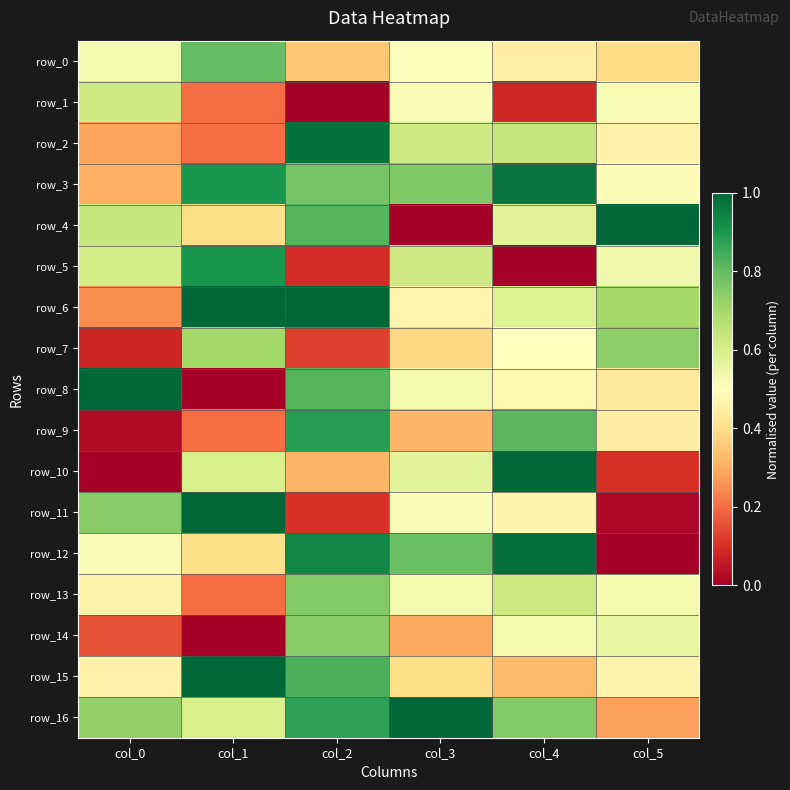

Reading right to left, extract all data points from this chart.

row_0: col_5=0.4	col_4=0.4	col_3=0.5	col_2=0.3	col_1=0.8	col_0=0.5
row_1: col_5=0.5	col_4=0.1	col_3=0.5	col_2=0.0	col_1=0.2	col_0=0.6
row_2: col_5=0.5	col_4=0.6	col_3=0.6	col_2=1.0	col_1=0.2	col_0=0.3
row_3: col_5=0.5	col_4=1.0	col_3=0.8	col_2=0.8	col_1=0.9	col_0=0.3
row_4: col_5=1.0	col_4=0.6	col_3=0.0	col_2=0.8	col_1=0.4	col_0=0.6
row_5: col_5=0.5	col_4=0.0	col_3=0.6	col_2=0.1	col_1=0.9	col_0=0.6
row_6: col_5=0.7	col_4=0.6	col_3=0.5	col_2=1.0	col_1=1.0	col_0=0.3
row_7: col_5=0.7	col_4=0.5	col_3=0.4	col_2=0.1	col_1=0.7	col_0=0.1
row_8: col_5=0.4	col_4=0.5	col_3=0.5	col_2=0.8	col_1=0.0	col_0=1.0
row_9: col_5=0.4	col_4=0.8	col_3=0.3	col_2=0.9	col_1=0.2	col_0=0.0
row_10: col_5=0.1	col_4=1.0	col_3=0.6	col_2=0.3	col_1=0.6	col_0=0.0
row_11: col_5=0.0	col_4=0.5	col_3=0.5	col_2=0.1	col_1=1.0	col_0=0.7
row_12: col_5=0.0	col_4=1.0	col_3=0.8	col_2=0.9	col_1=0.4	col_0=0.5
row_13: col_5=0.5	col_4=0.6	col_3=0.5	col_2=0.8	col_1=0.2	col_0=0.5
row_14: col_5=0.6	col_4=0.5	col_3=0.3	col_2=0.7	col_1=0.0	col_0=0.2
row_15: col_5=0.5	col_4=0.3	col_3=0.4	col_2=0.8	col_1=1.0	col_0=0.5
row_16: col_5=0.3	col_4=0.8	col_3=1.0	col_2=0.9	col_1=0.6	col_0=0.7